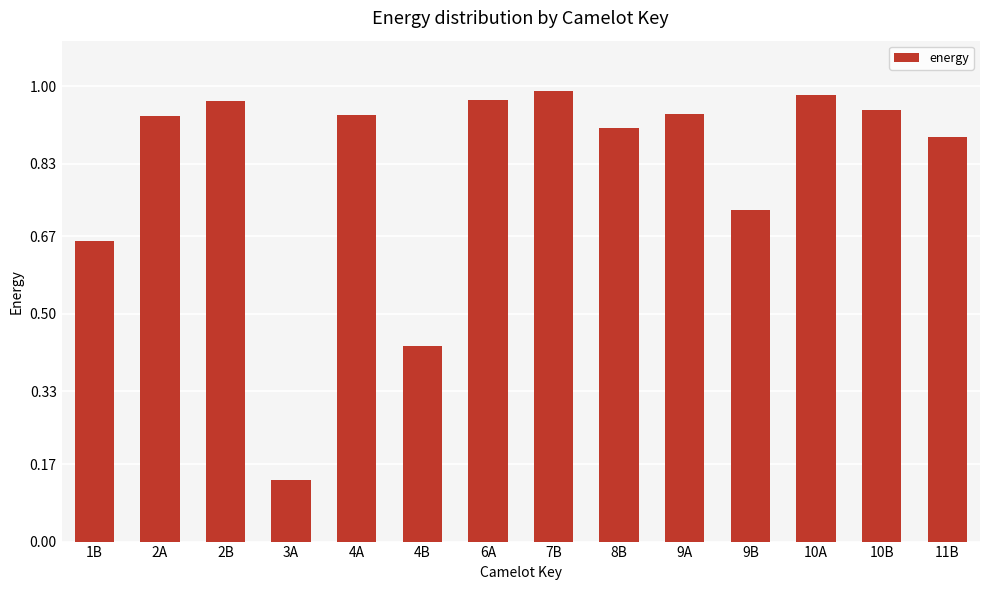

What is the sum of all values?

11.4